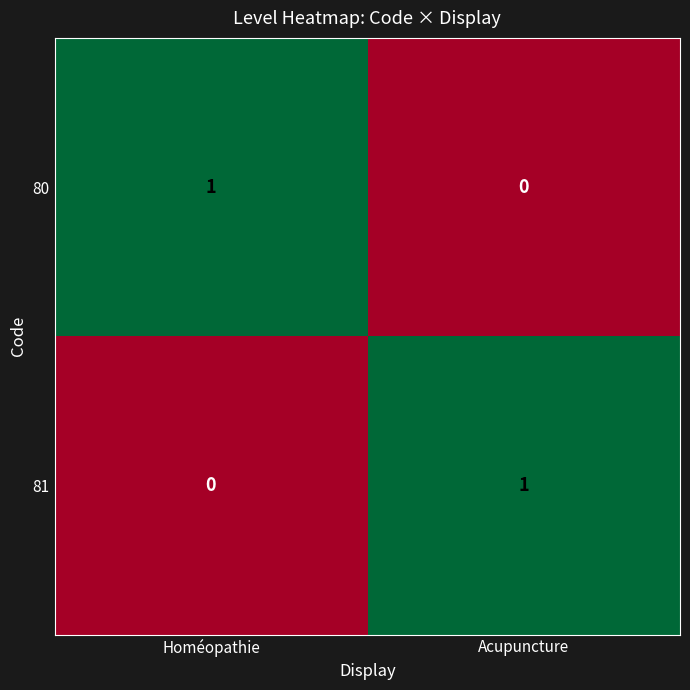

How many data points does each series have?

2